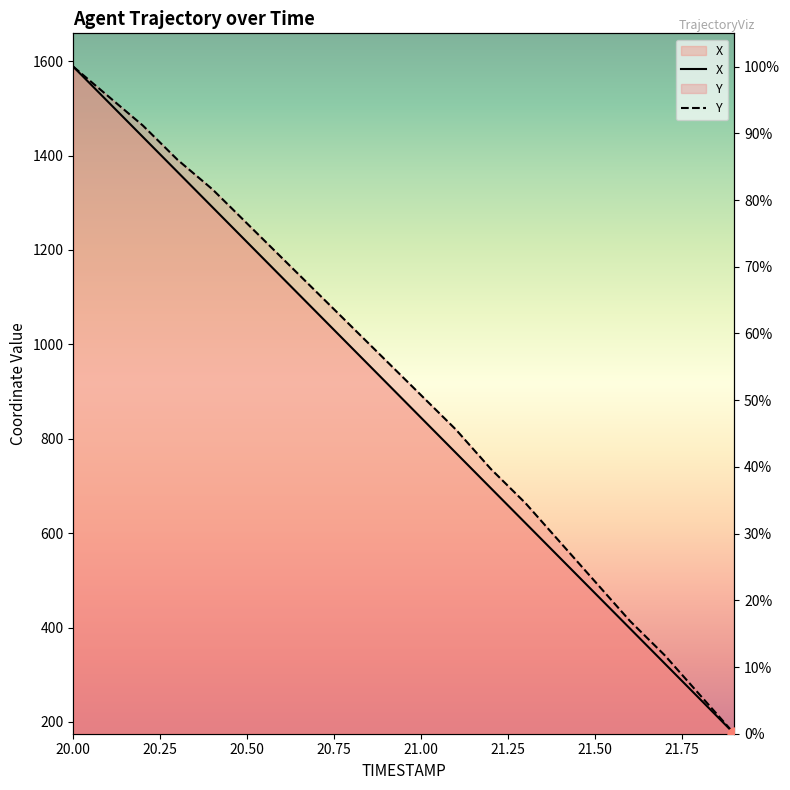

What are all the series names shown in the legend?

X, Y